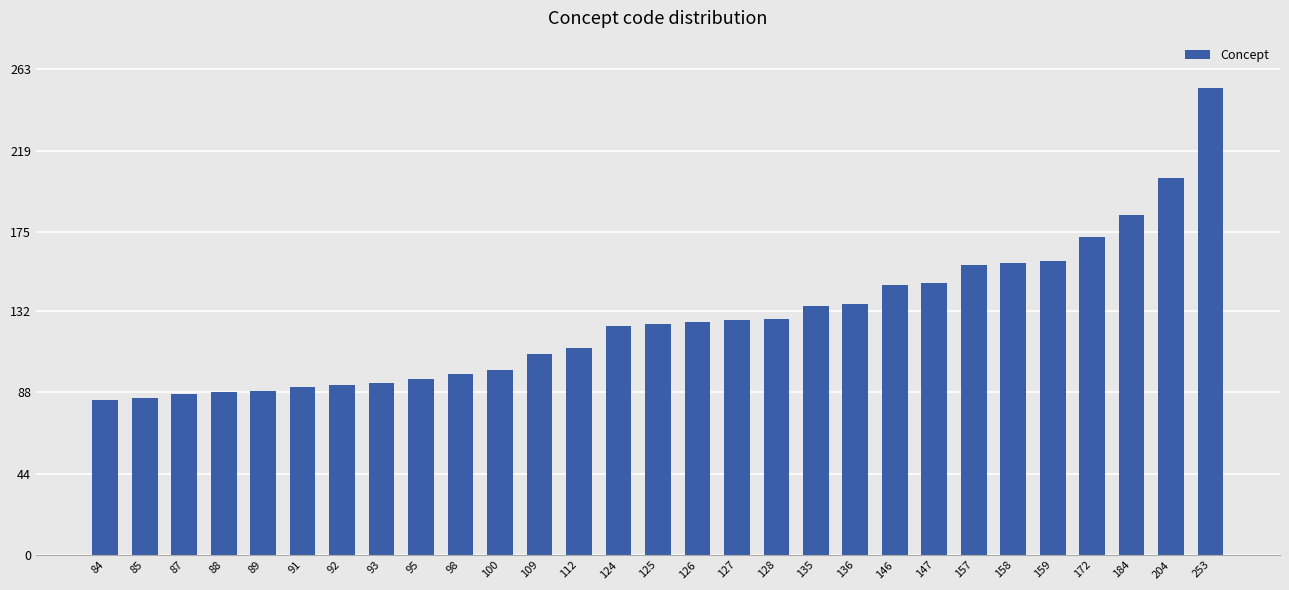

Does the chart contain stacked bars?

No